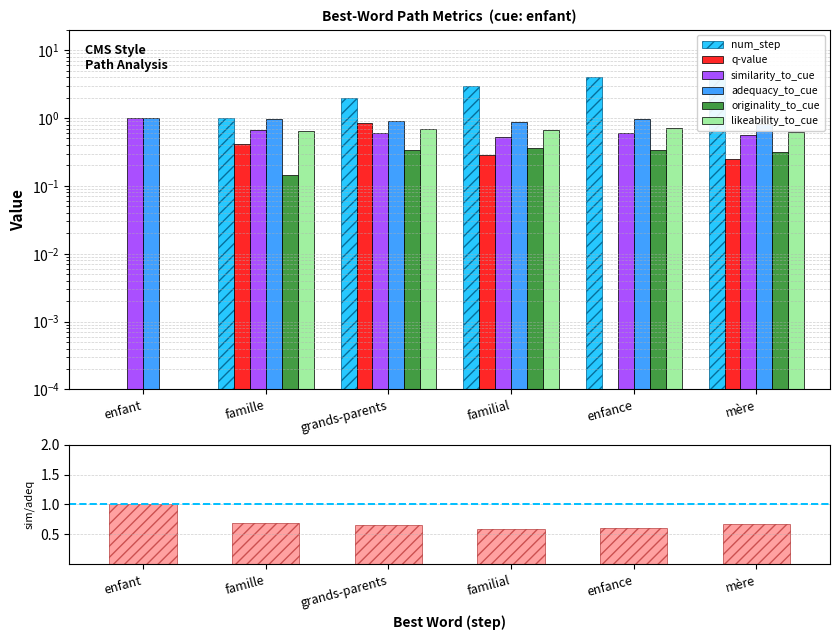

Is the value of similarity_to_cue at grands-parents greater than the value of likeability_to_cue at enfant?

Yes